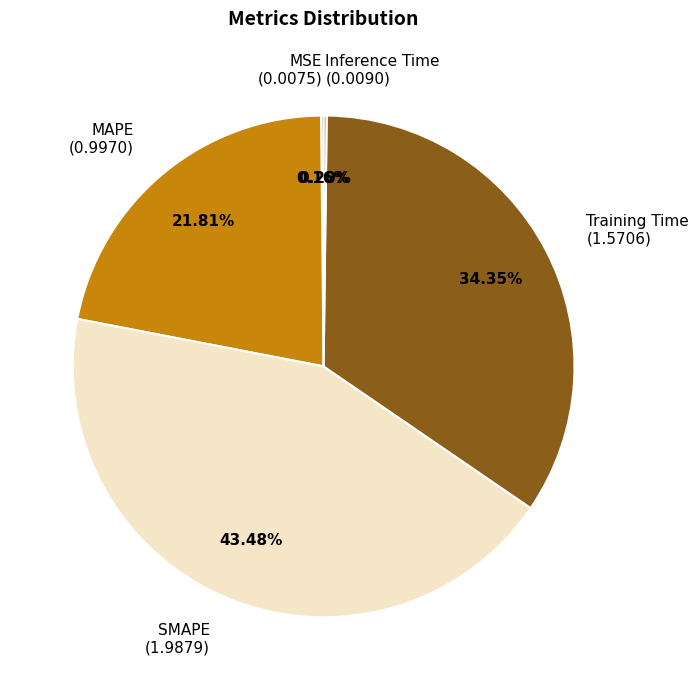

What is the largest slice in the pie chart?

SMAPE